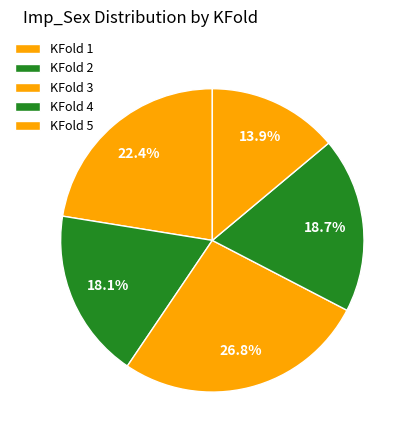

The KFold 2 slice represents 13% of the pie. True or false?

False